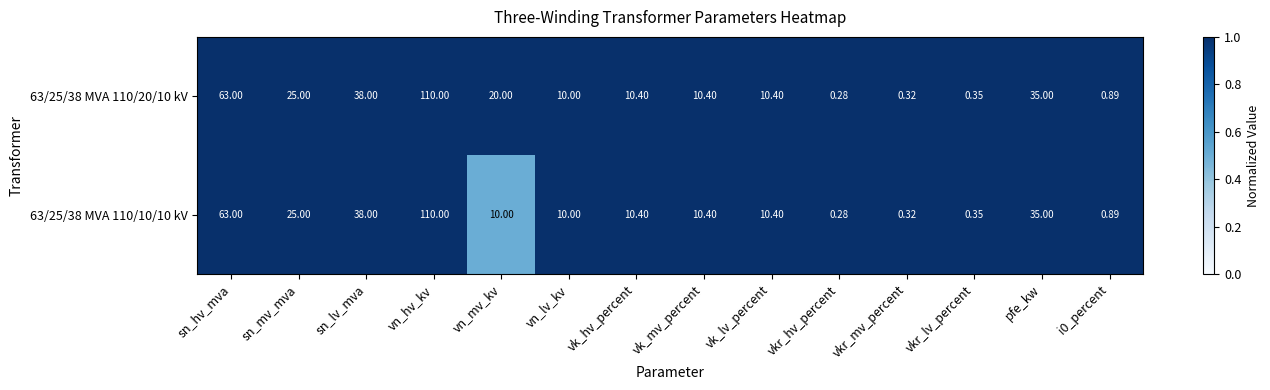

Where is 63/25/38 MVA 110/20/10 kV nearest to the value 55?

sn_hv_mva